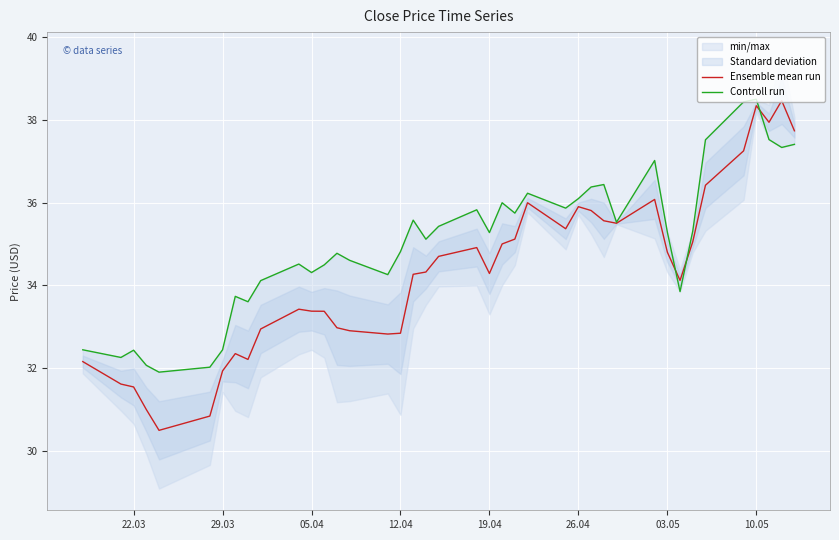

What is the lowest value of the Ensemble mean run series?

30.5